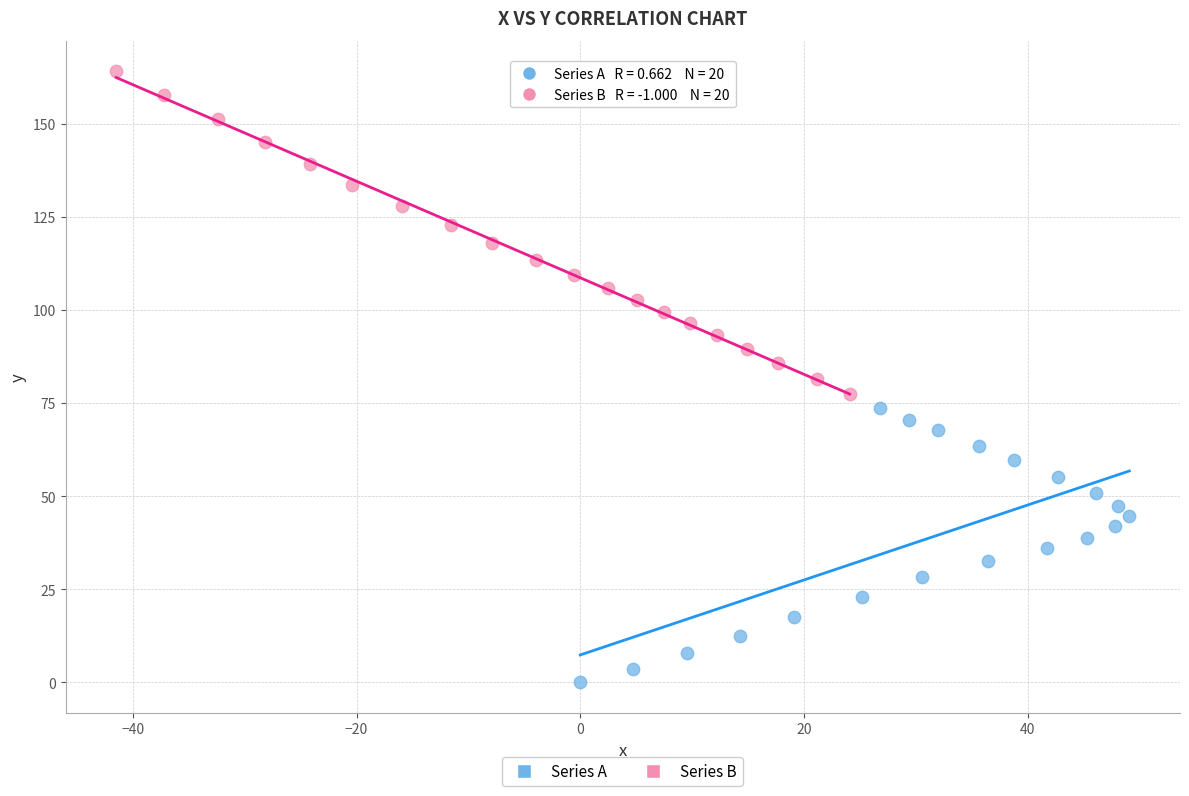

Which series reaches the minimum Y coordinate?

Series A